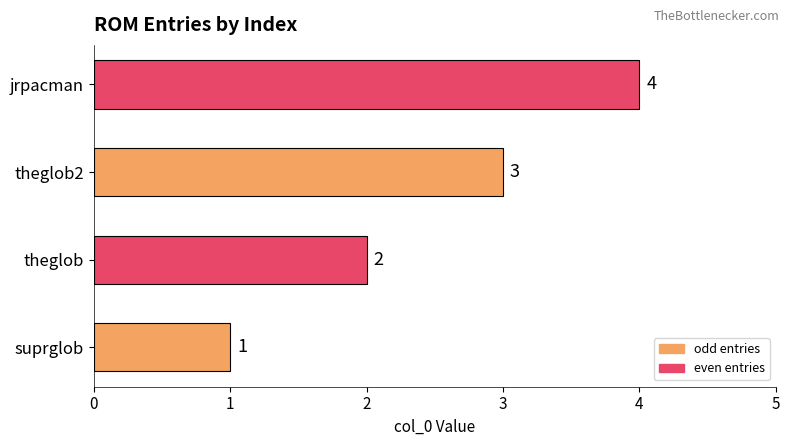

How many values are between 2 and 4?

3